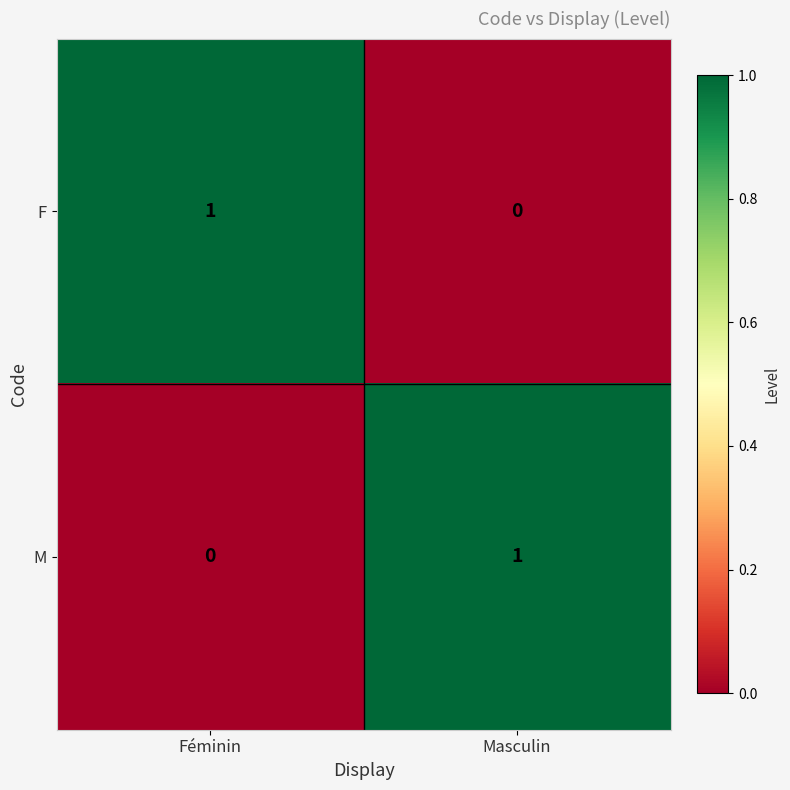

At which label does M reach its minimum?

Féminin